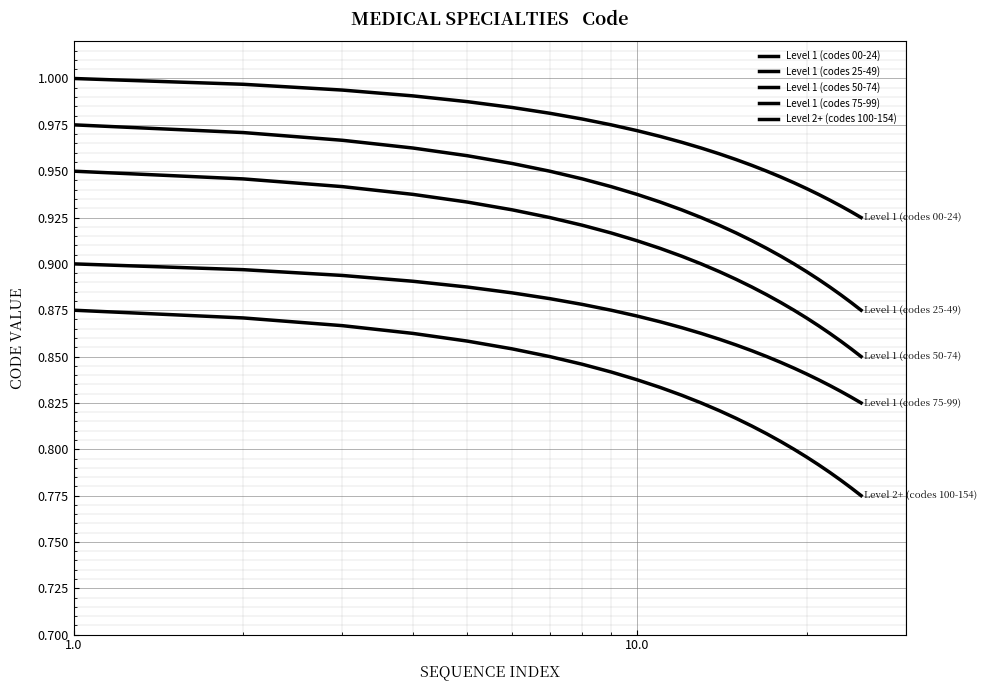

How many lines are shown in the chart?

5